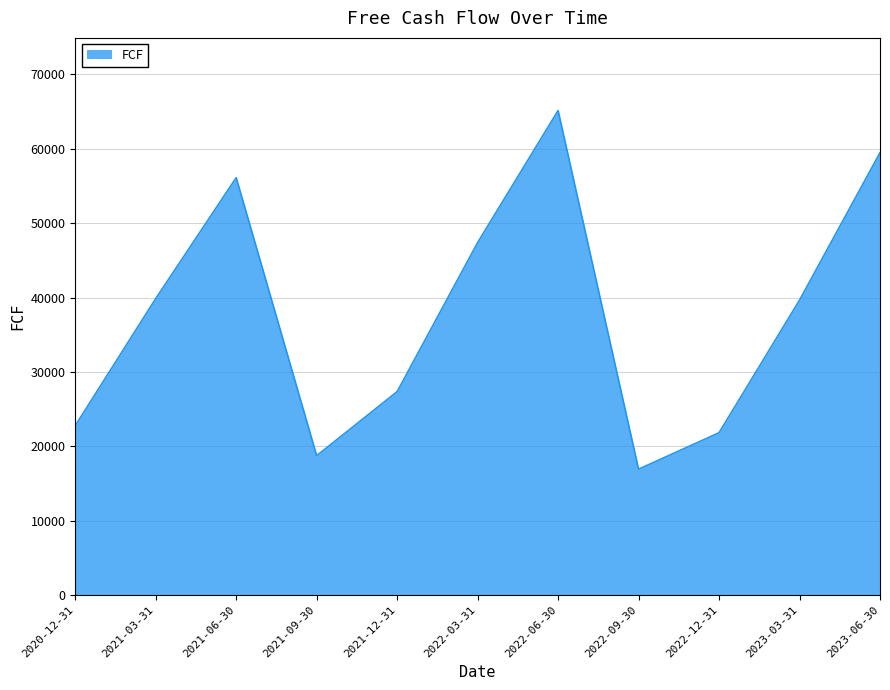

At which label is the value closest to 41032?

2021-03-31